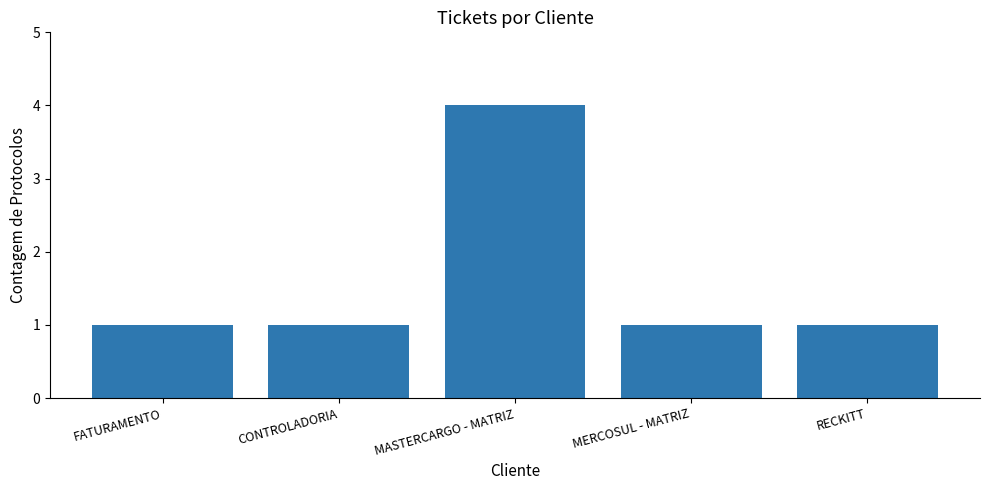

Which label corresponds to the largest value in the chart?

MASTERCARGO - MATRIZ